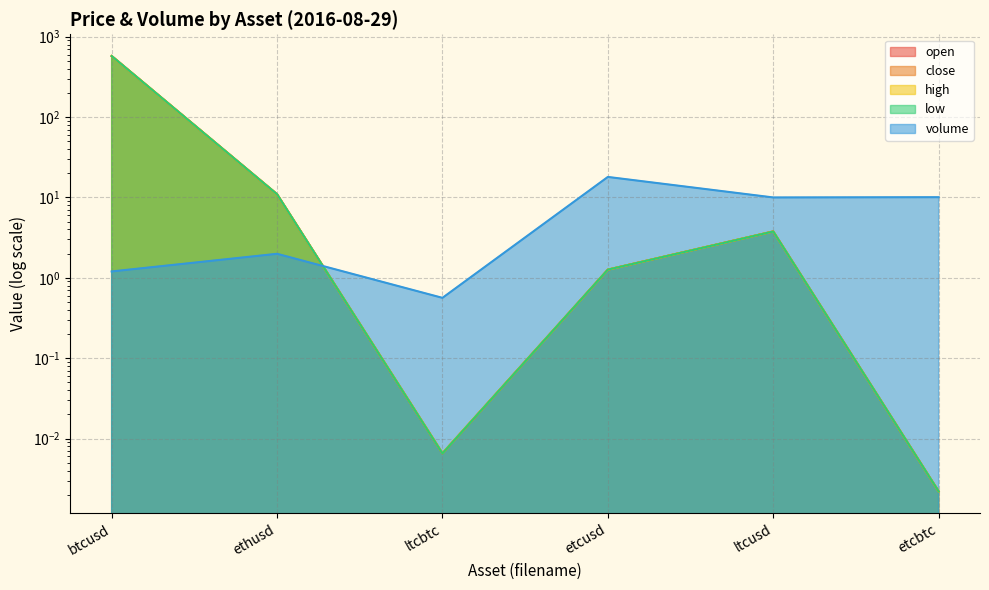

What is the sum of all volume values?

41.8